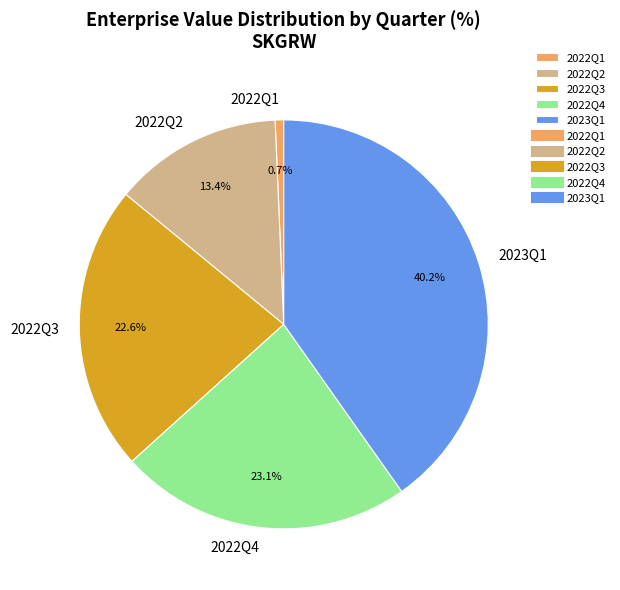

Which slice is the largest?

2023Q1